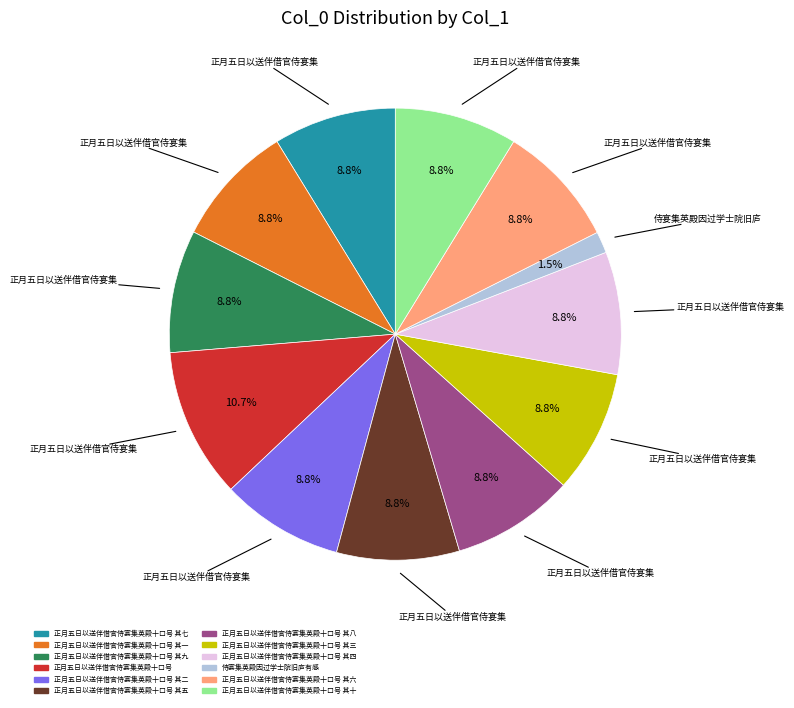

Is there any slice that represents more than half of the pie?

No